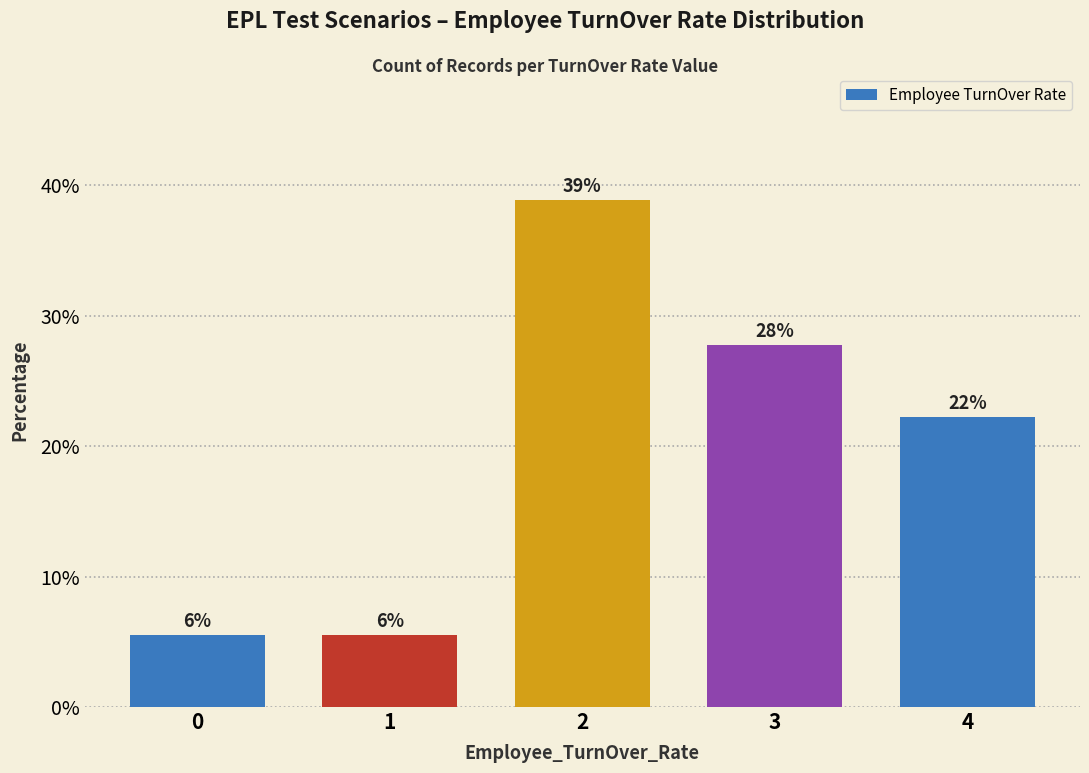

What is the difference between the values at 4 and 3?

5.6